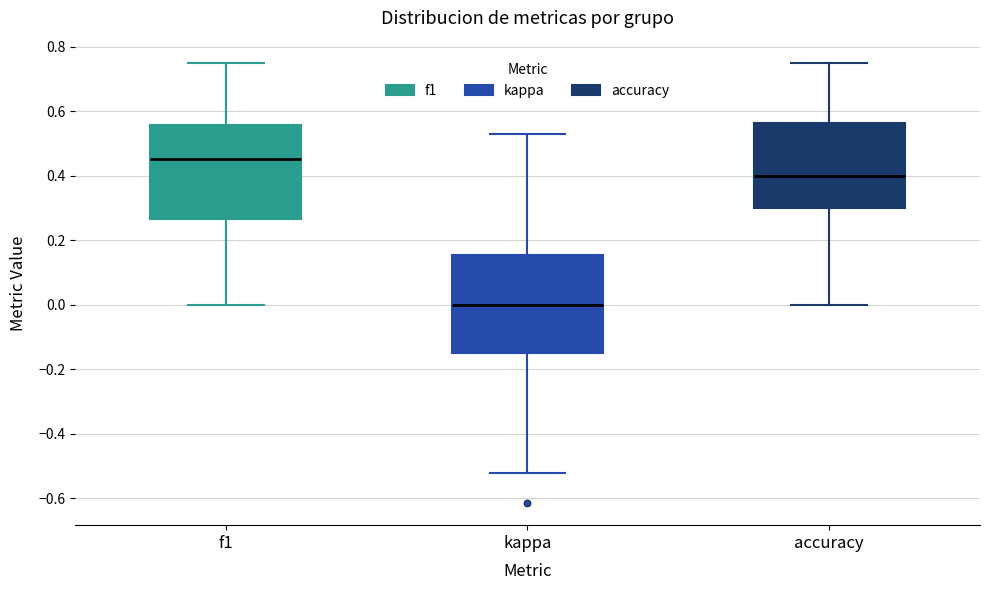

Where does the lower whisker of the box for f1 end on the y-axis? The values are not printed on the chart, so give them approximately, as read against the axis.

0.00